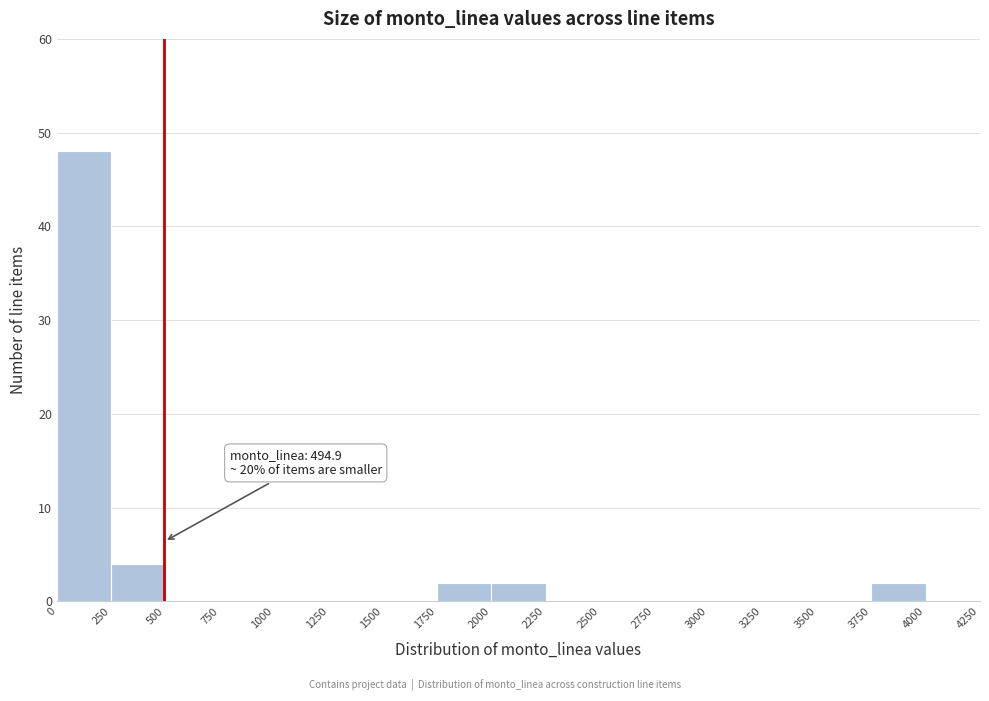

Which range on the x-axis has the tallest bar?

0 to 250